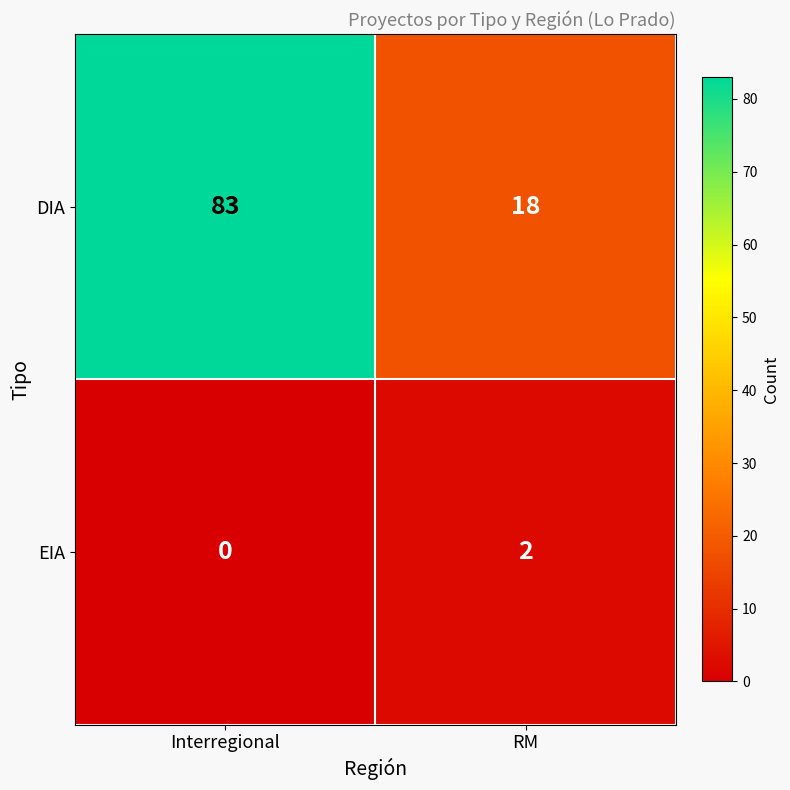

Reading left to right, transcribe all the data shown in this chart.

DIA: Interregional=83	RM=18
EIA: Interregional=0	RM=2